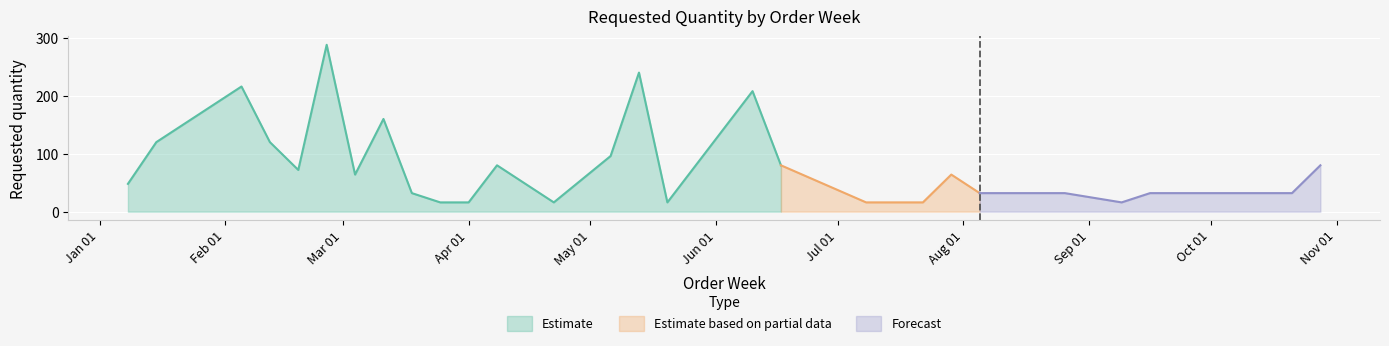

Rank the categories by value from lowest to highest.

2024-03-25, 2024-04-01, 2024-04-22, 2024-05-20, 2024-07-08, 2024-07-22, 2024-09-09, 2024-03-18, 2024-08-05, 2024-08-26, 2024-09-16, 2024-10-07, 2024-10-21, 2024-01-08, 2024-03-04, 2024-07-29, 2024-02-19, 2024-04-08, 2024-05-27, 2024-06-17, 2024-10-28, 2024-05-06, 2024-01-15, 2024-02-12, 2024-03-11, 2024-06-10, 2024-02-05, 2024-05-13, 2024-02-26